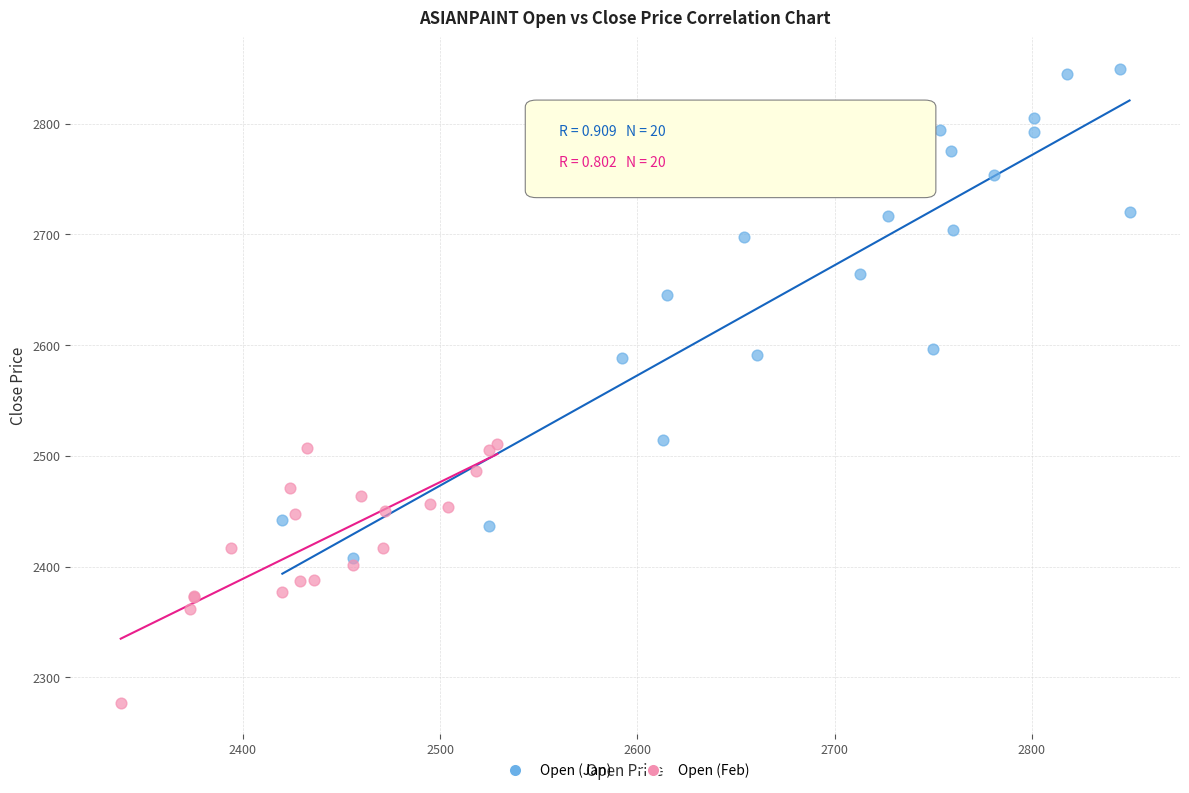

Which series reaches the maximum Y coordinate?

Open (Jan)